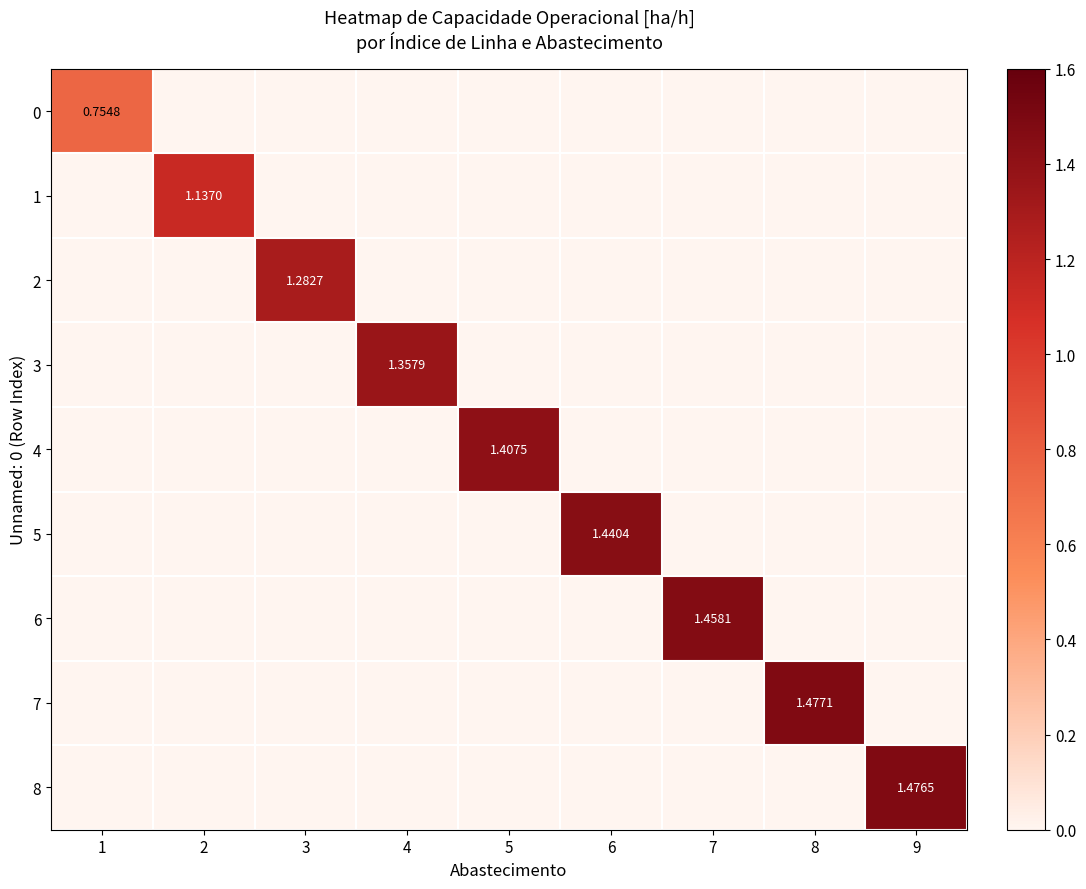

What is the difference between the maximum and second lowest values in the 6 series?

1.5